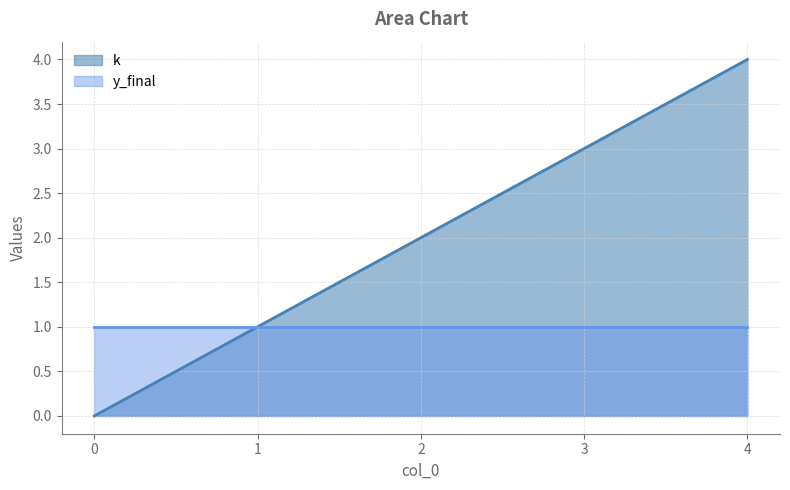

What is the sum of all values?

10